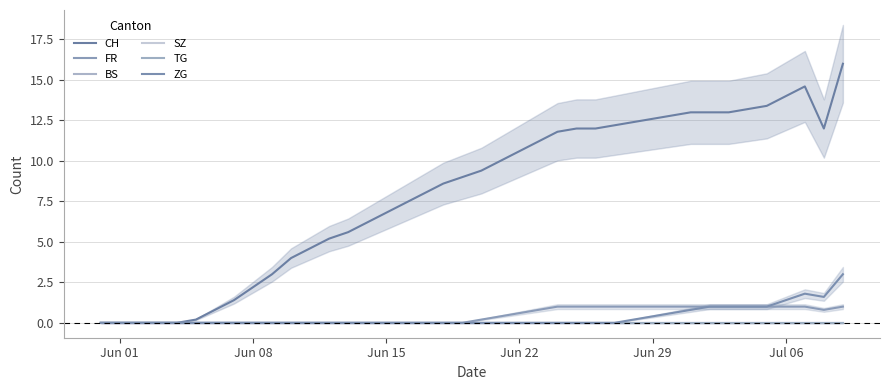

At which category does the chart reach its minimum across all series?

Jun 01